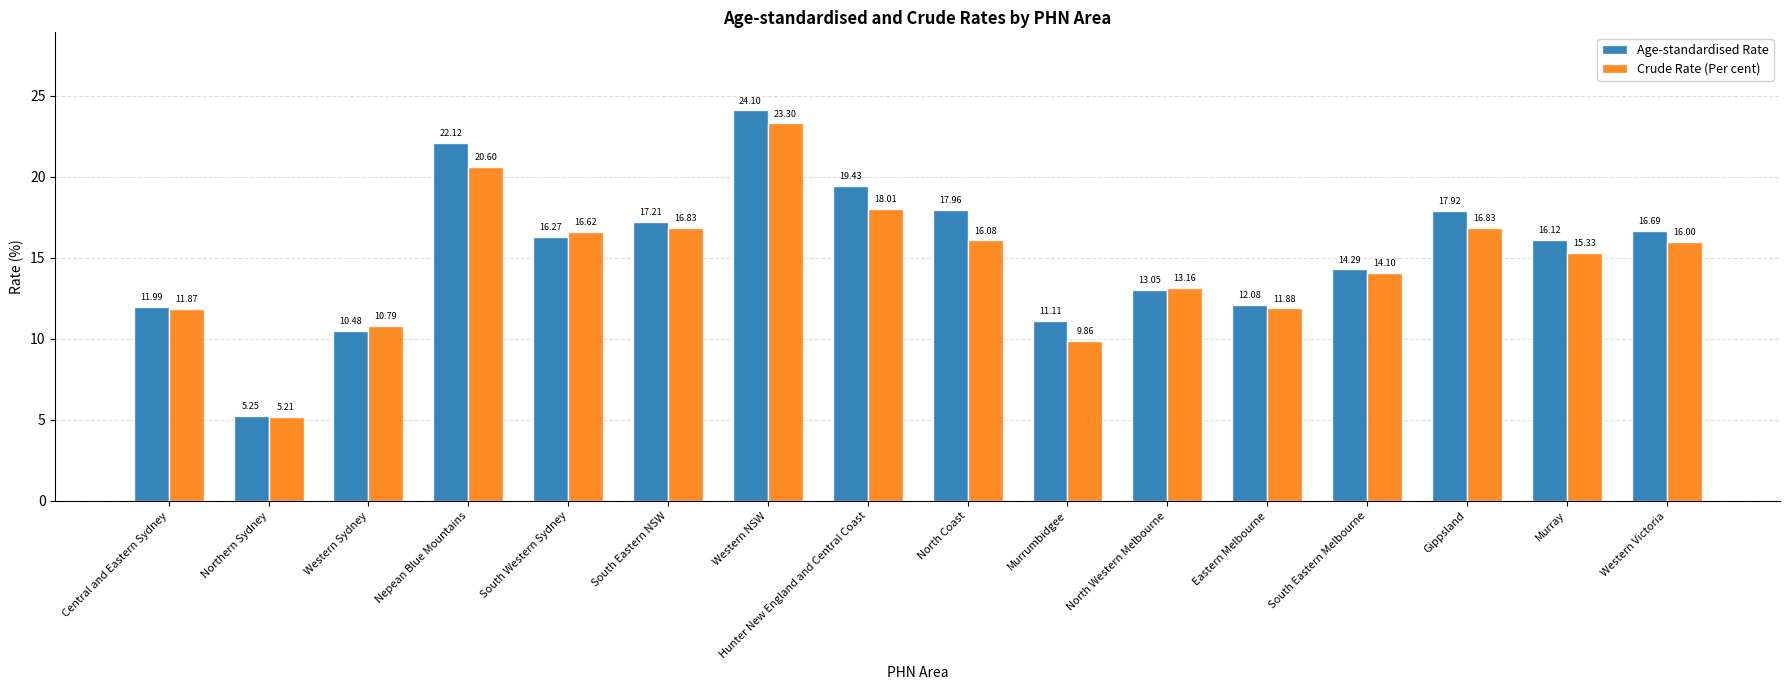

What is the total value across all series at North Western Melbourne?

26.2